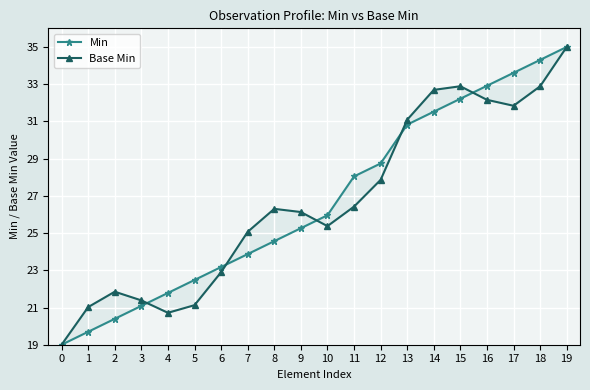

How many categories are shown in the chart?

20